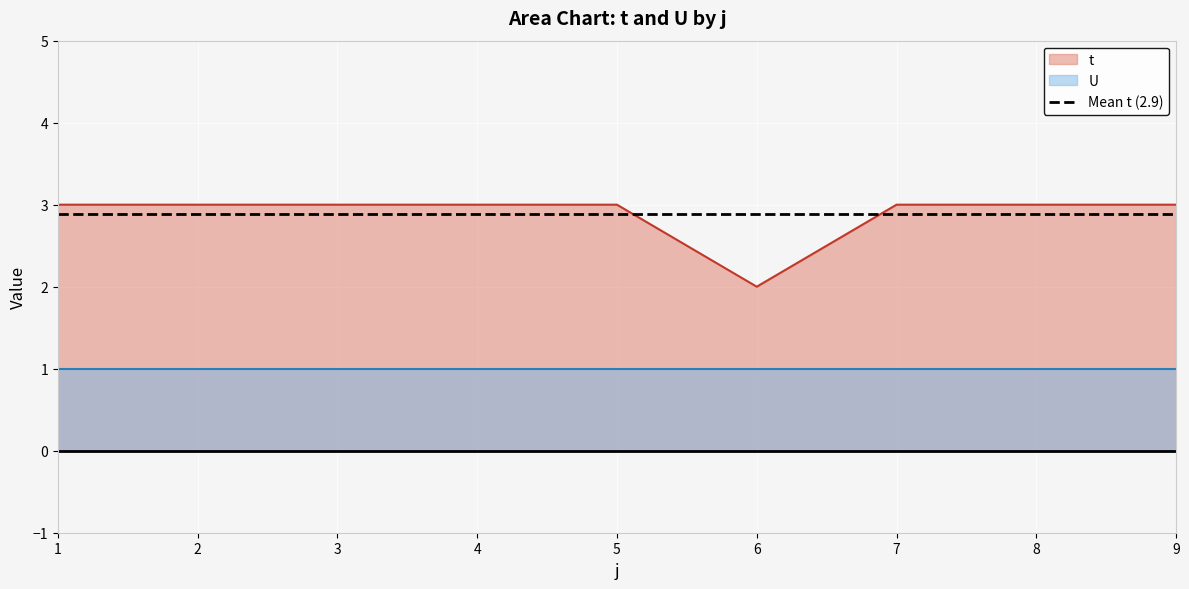

True or false: the data shows 3 at 5.

True